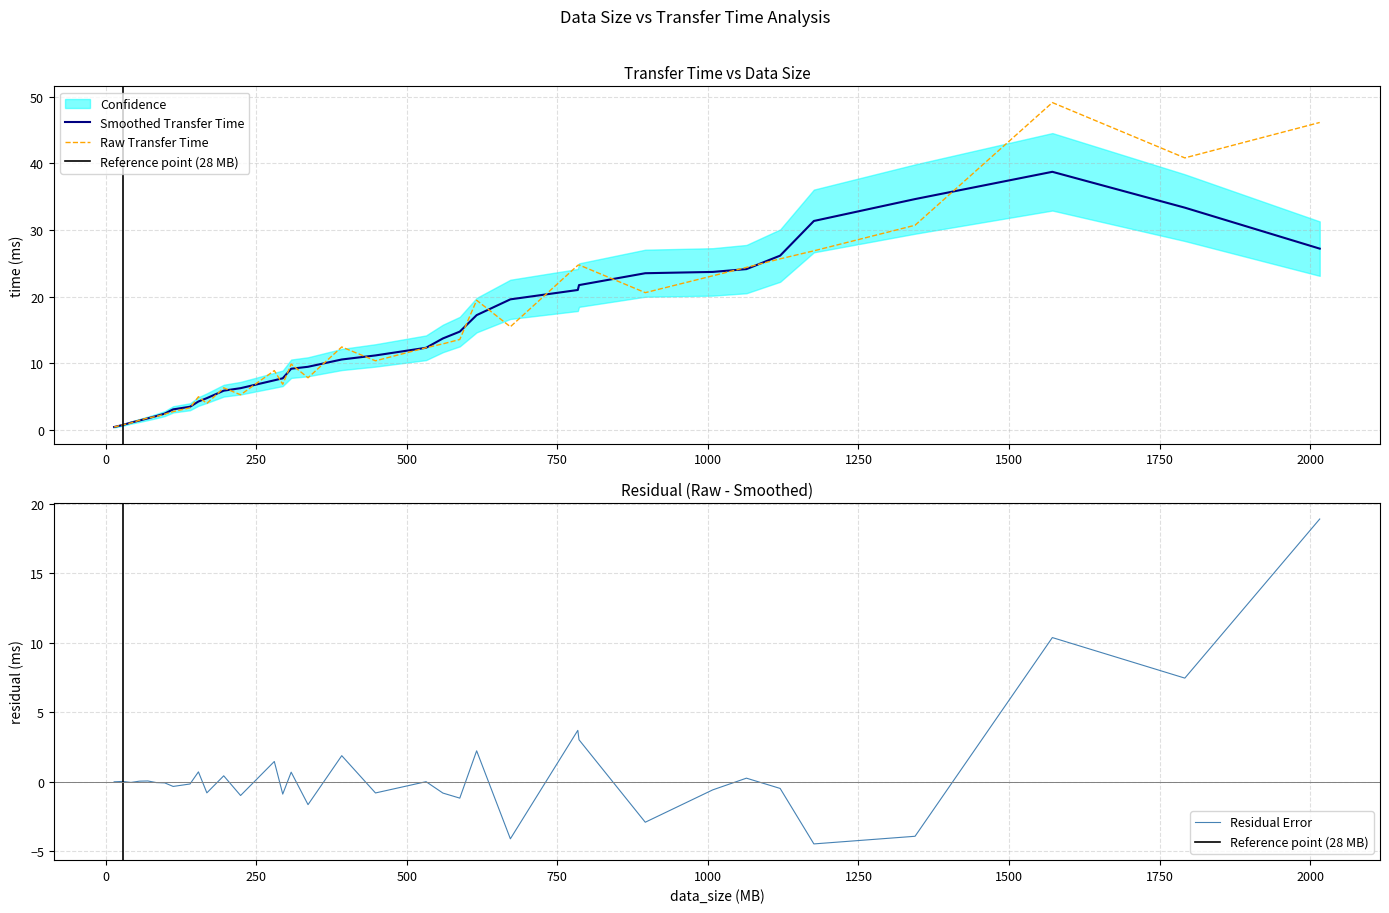

What is the highest value of the Smoothed Transfer Time series?

38.7